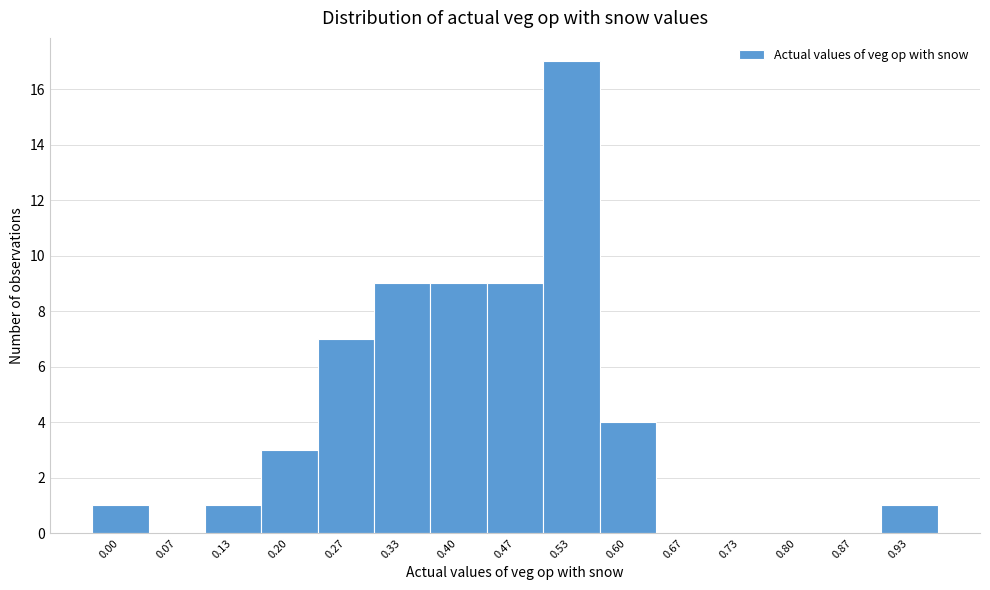

Reading left to right, what are all the values shown in this chart?

0.00=1	0.07=0	0.13=1	0.20=3	0.27=7	0.33=9	0.40=9	0.47=9	0.53=17	0.60=4	0.67=0	0.73=0	0.80=0	0.87=0	0.93=1